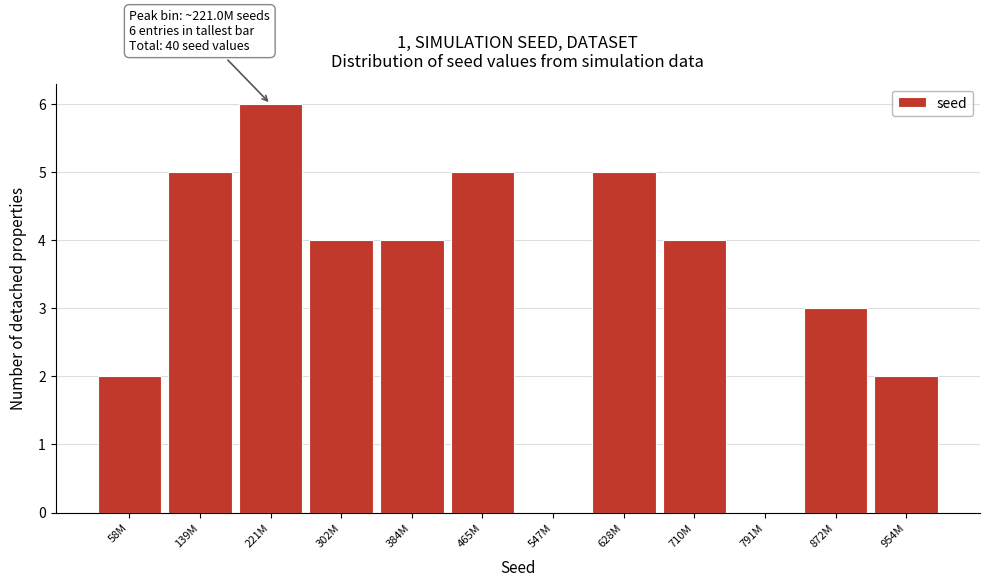

Reading left to right, list all the values displayed in this chart.

58M=2	139M=5	221M=6	302M=4	384M=4	465M=5	547M=0	628M=5	710M=4	791M=0	872M=3	954M=2